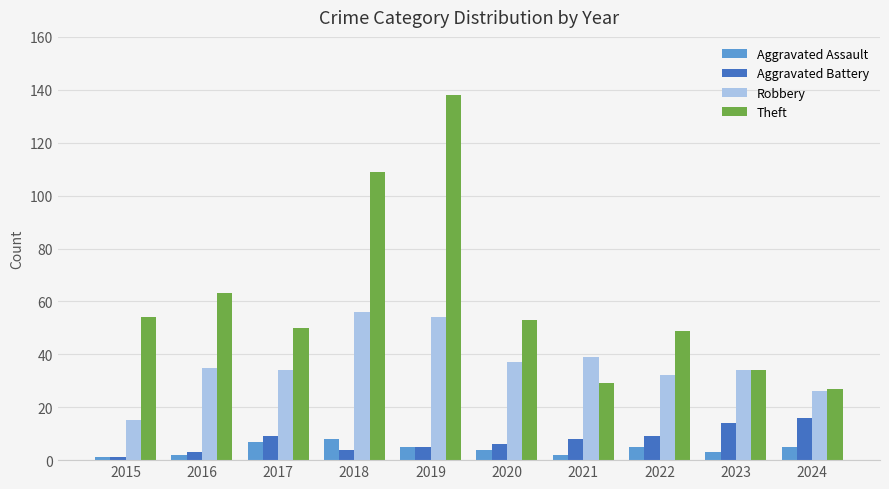

How many groups of bars are there?

10